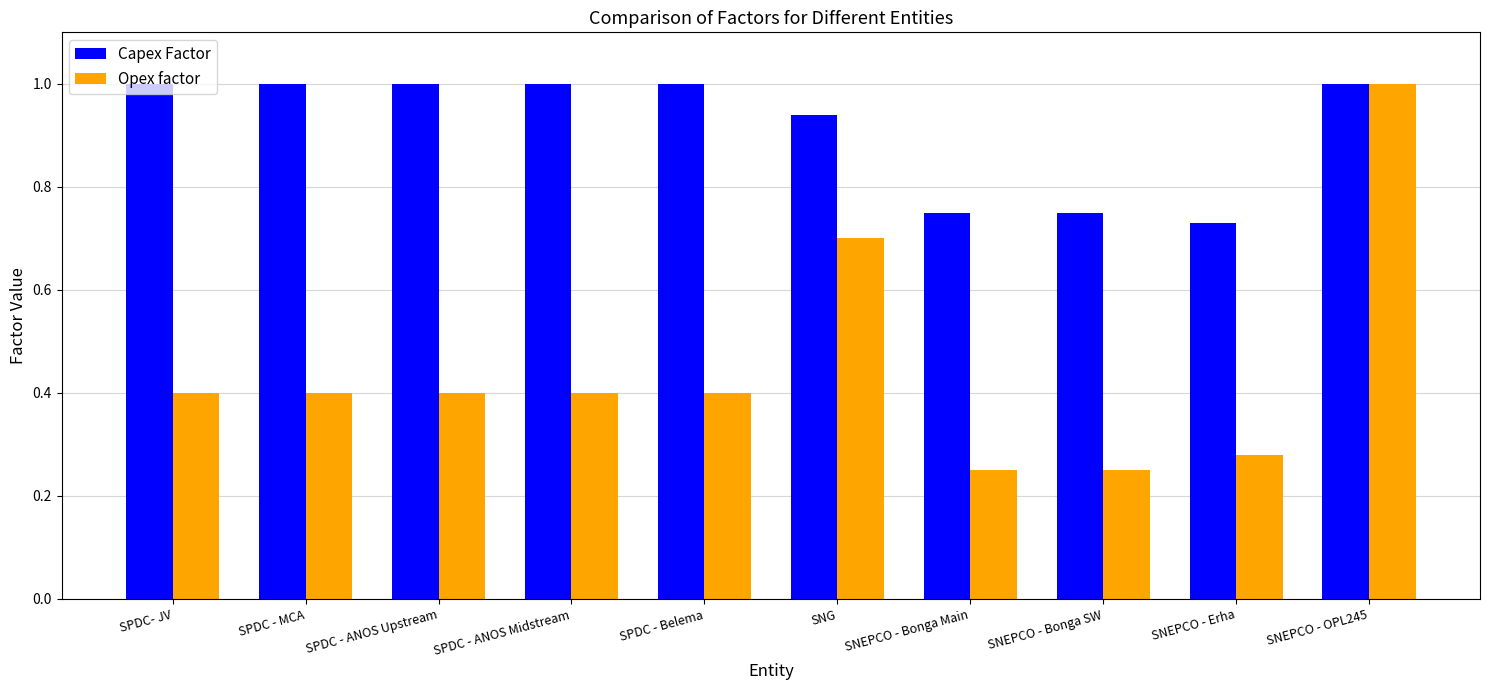

What is the average value of the Opex factor series?

0.4